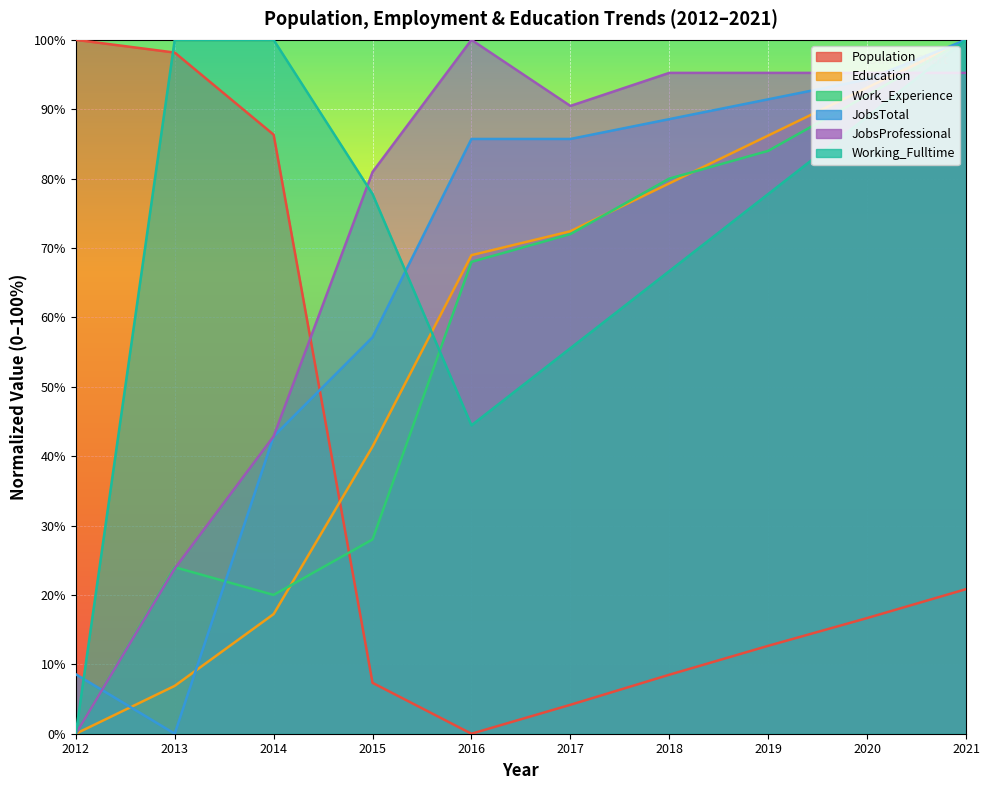

How many positive values does the JobsProfessional series have?

9